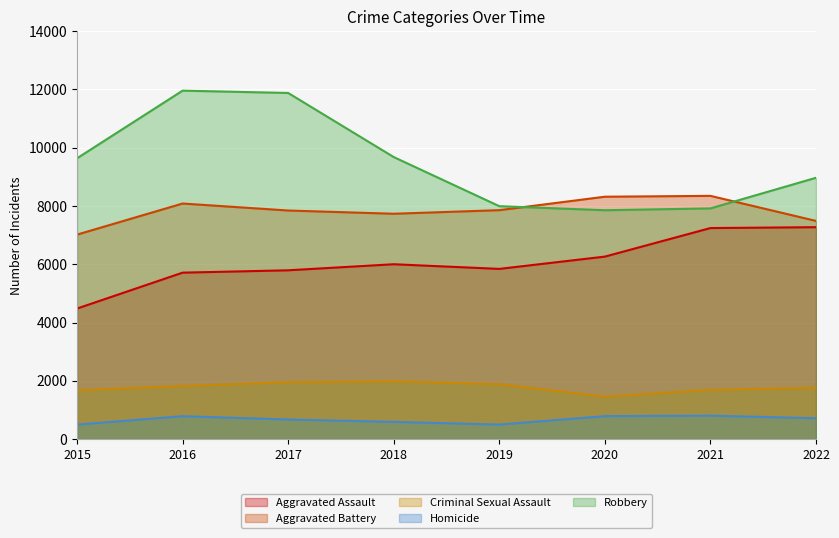

At how many categories does at least one series exceed 4951?

8